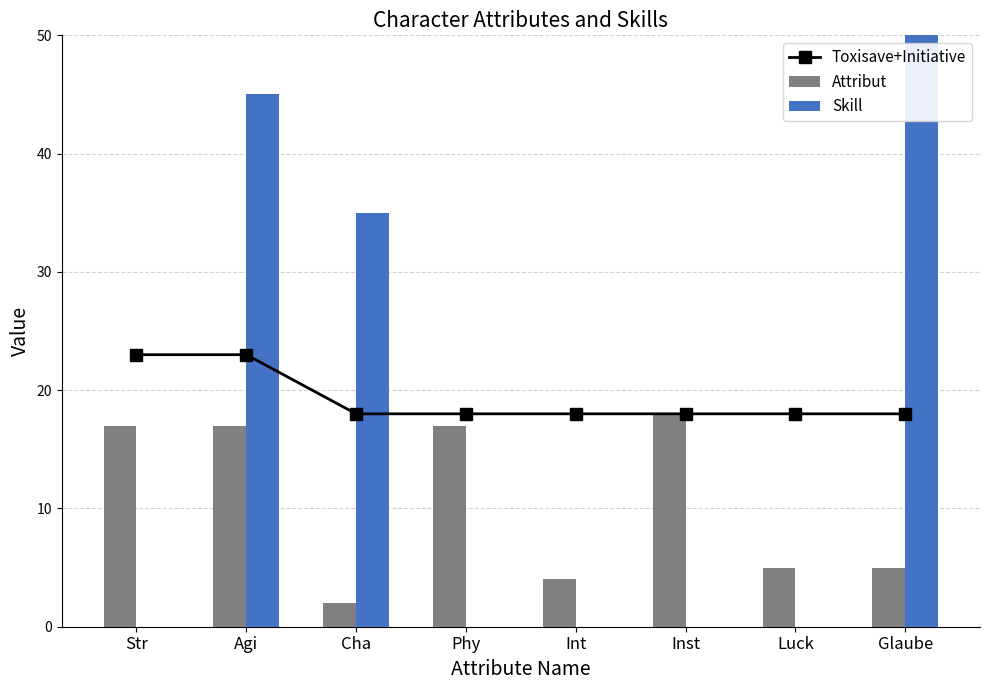

Reading left to right, list all the values displayed in this chart.

Toxisave+Initiative: Str=23	Agi=23	Cha=18	Phy=18	Int=18	Inst=18	Luck=18	Glaube=18
Attribut: Str=17	Agi=17	Cha=2	Phy=17	Int=4	Inst=18	Luck=5	Glaube=5
Skill: Str=0	Agi=45	Cha=35	Phy=0	Int=0	Inst=0	Luck=0	Glaube=65